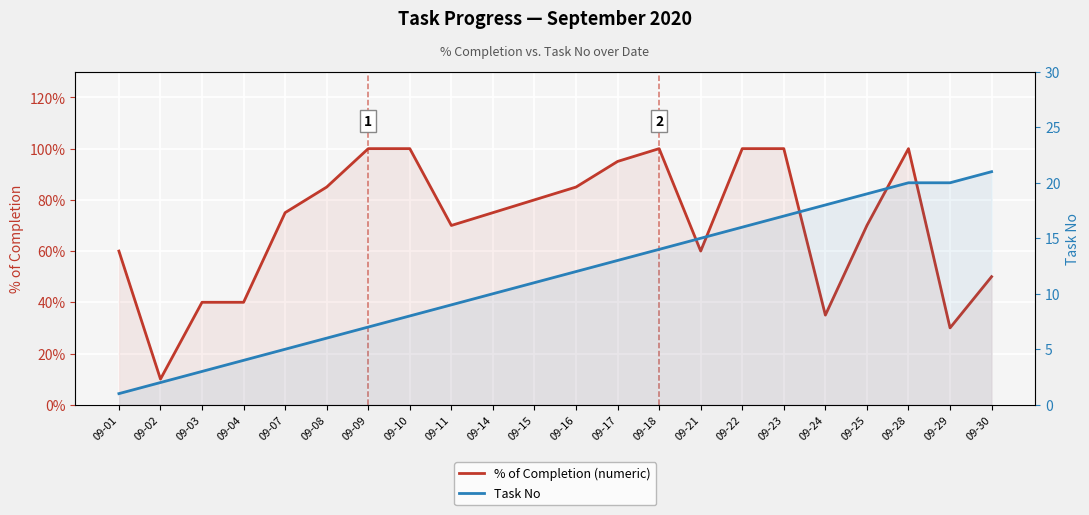

Reading right to left, transcribe all the data shown in this chart.

% of Completion (numeric): 0.5	0.3	1.0	0.7	0.3	1.0	1.0	0.6	1.0	0.9	0.8	0.8	0.8	0.7	1.0	1.0	0.8	0.8	0.4	0.4	0.1	0.6
Task No: 21.0	20.0	20.0	19.0	18.0	17.0	16.0	15.0	14.0	13.0	12.0	11.0	10.0	9.0	8.0	7.0	6.0	5.0	4.0	3.0	2.0	1.0